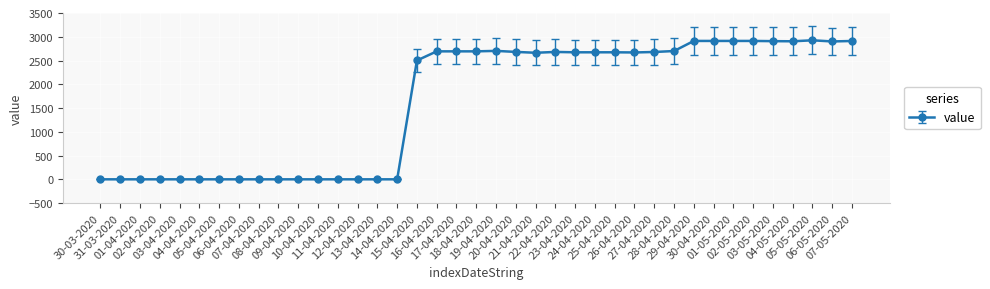

What is the label of the 1st point from the right?

07-05-2020